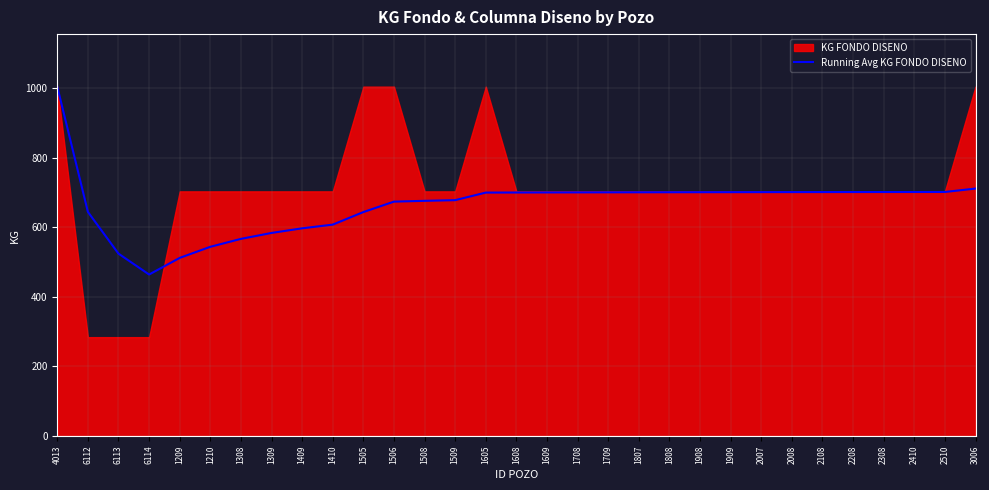

What is the value of the 16th point from the left?

699.7